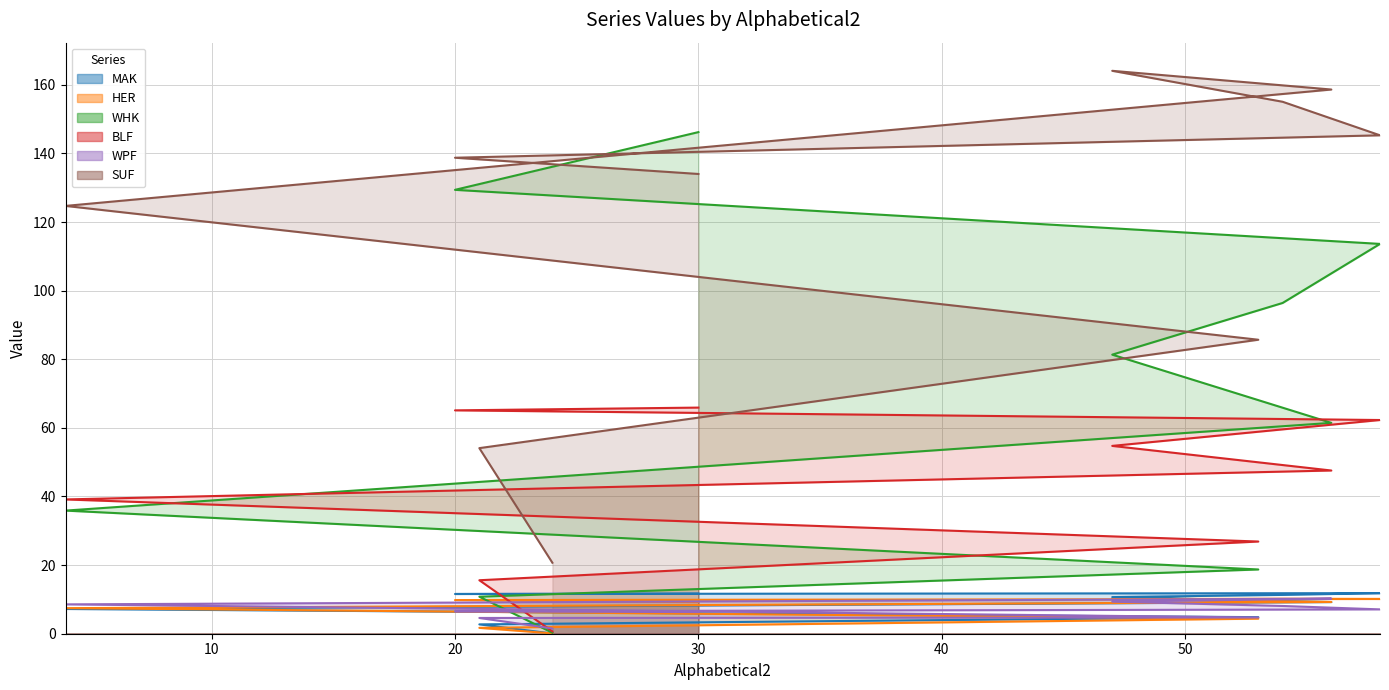

True or false: WPF and WHK cross at least once.

True